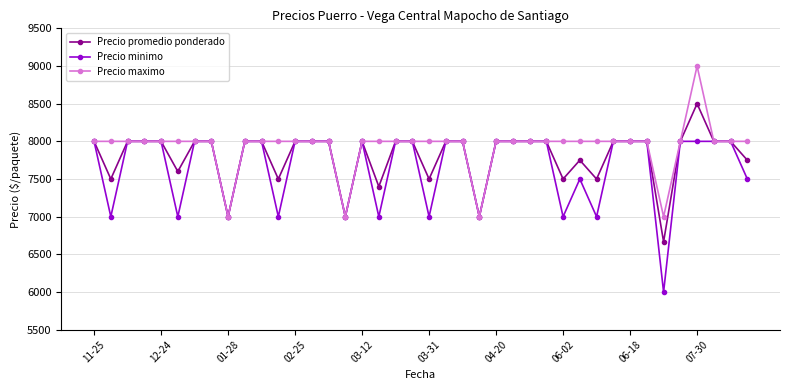

What is the highest value of the Precio promedio ponderado series?

8500